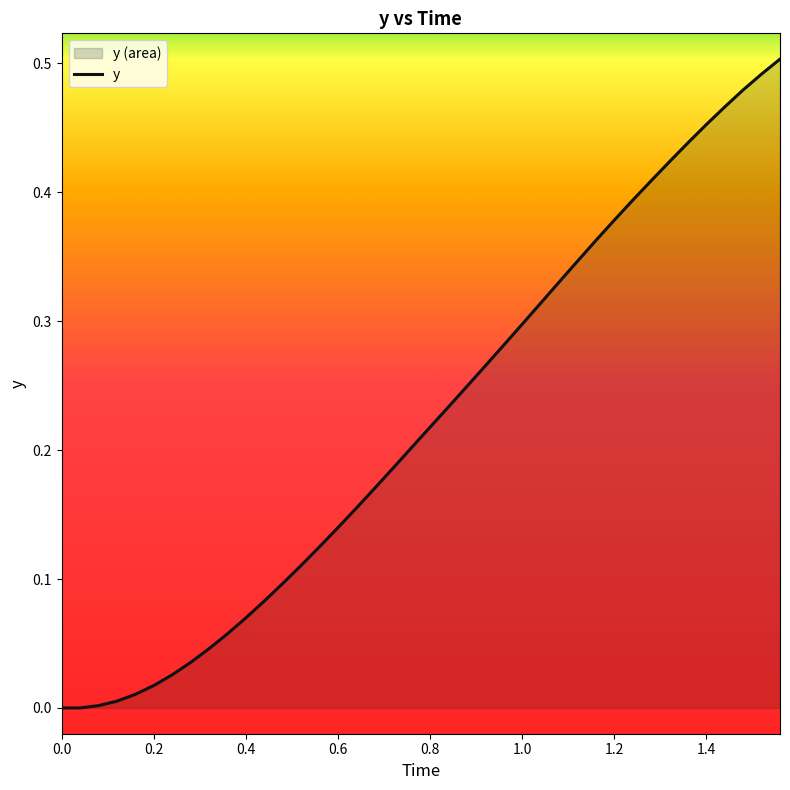

What is the difference between the maximum and minimum values?

0.5